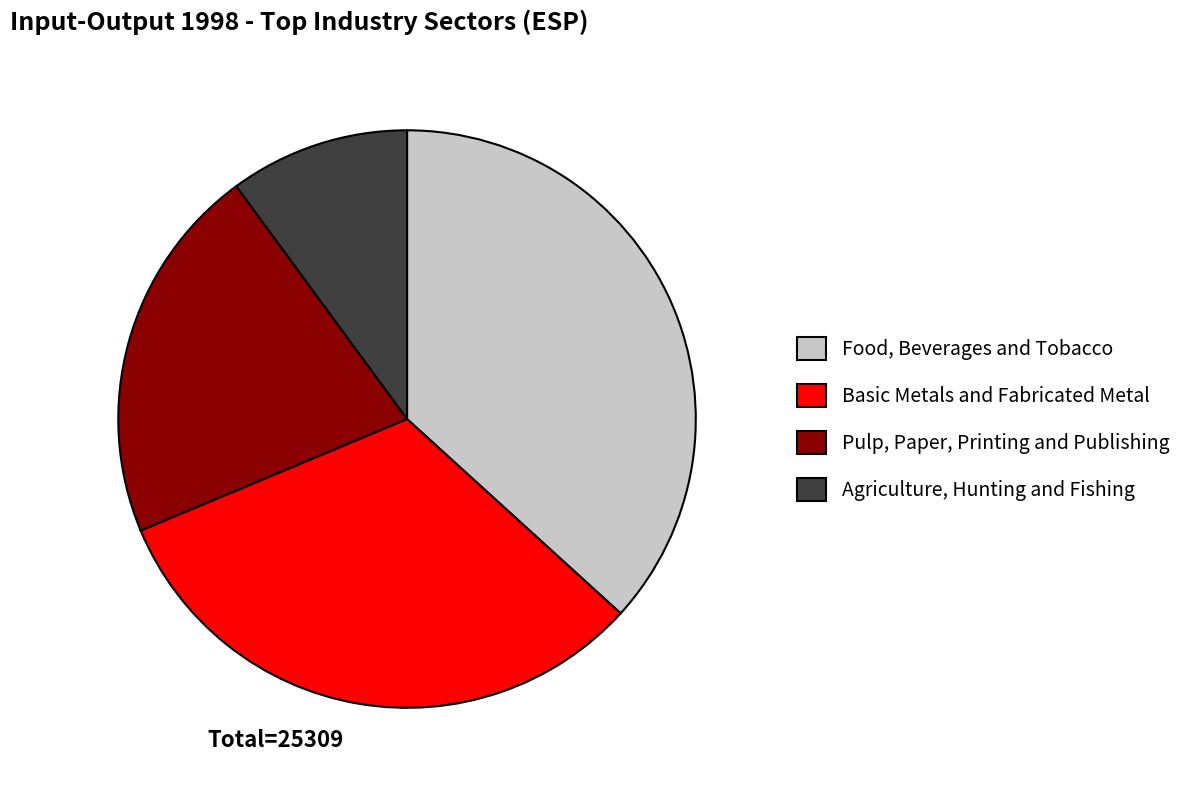

How many segments does this pie chart have?

4